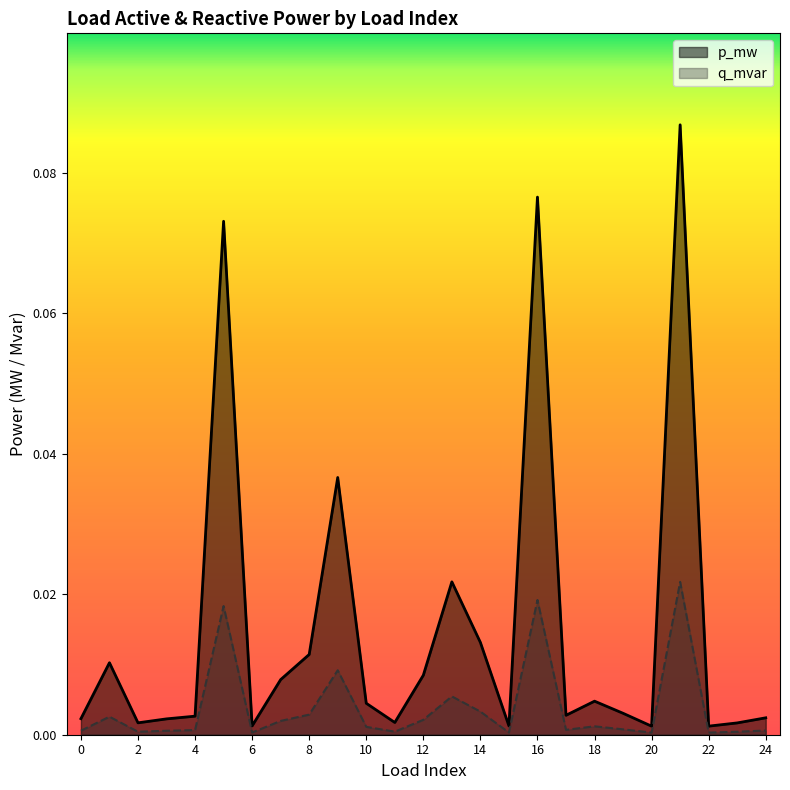

Which series has the widest spread of values?

p_mw